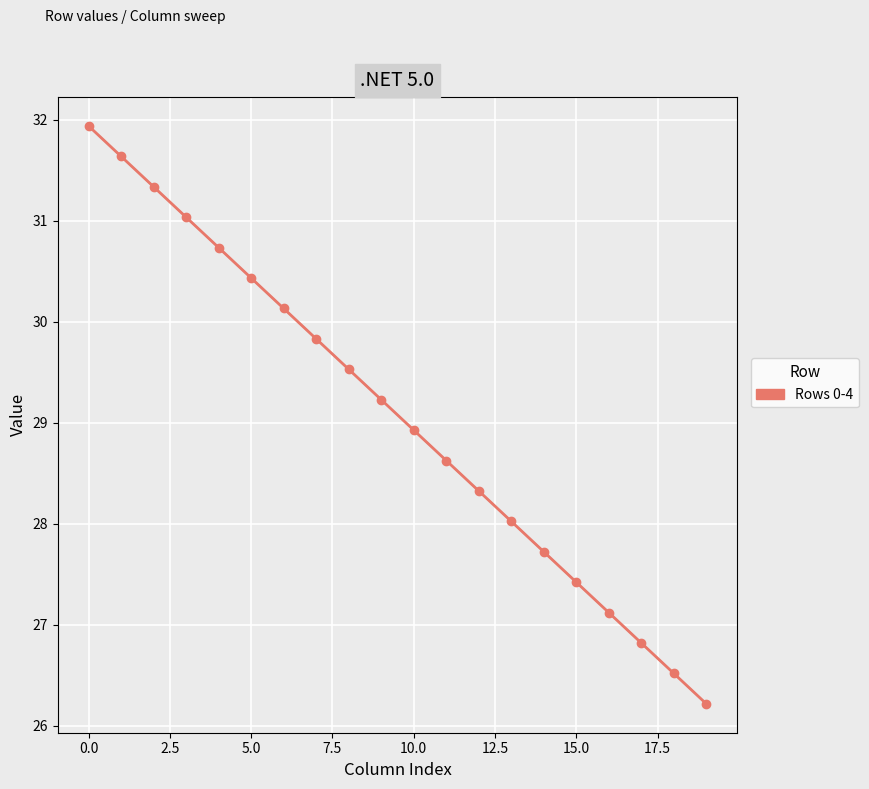

At how many categories does at least one series exceed 26?

20